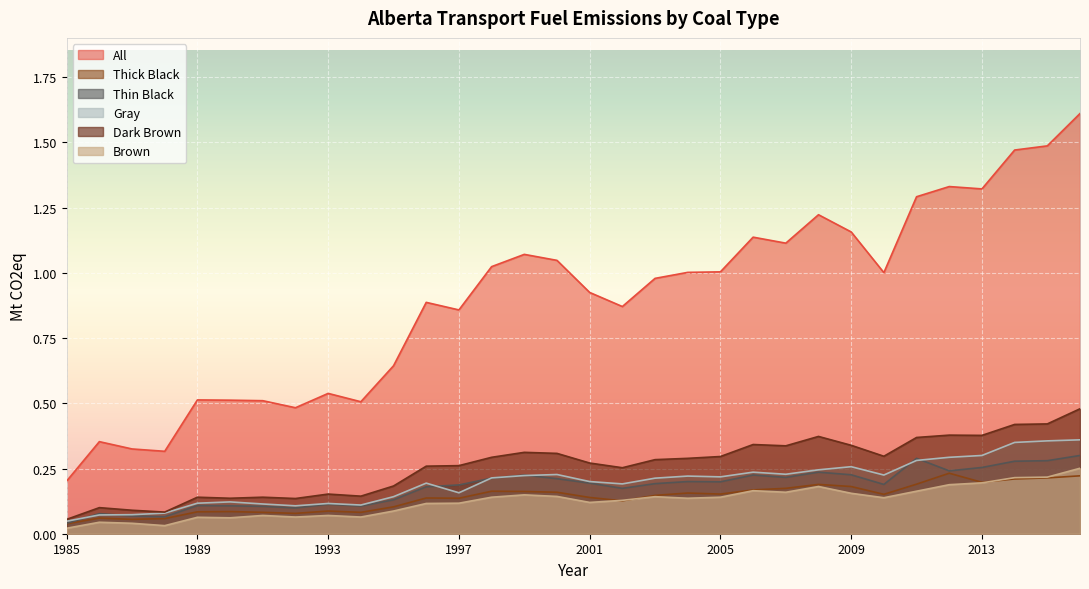

What is the average value of the Thick Black series?

0.1